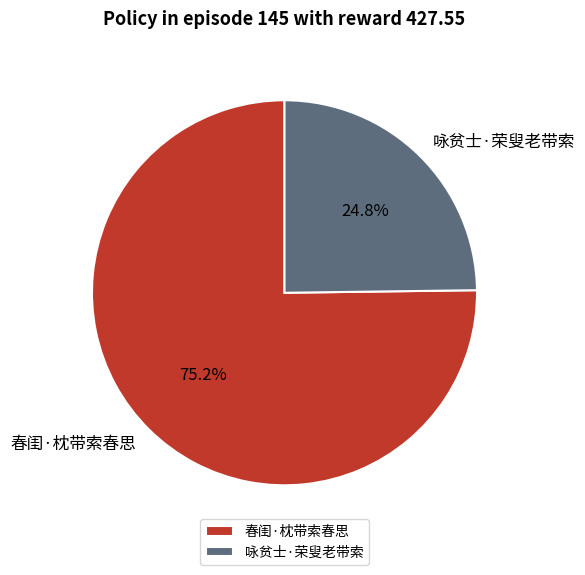

Count the number of slices in the pie.

2